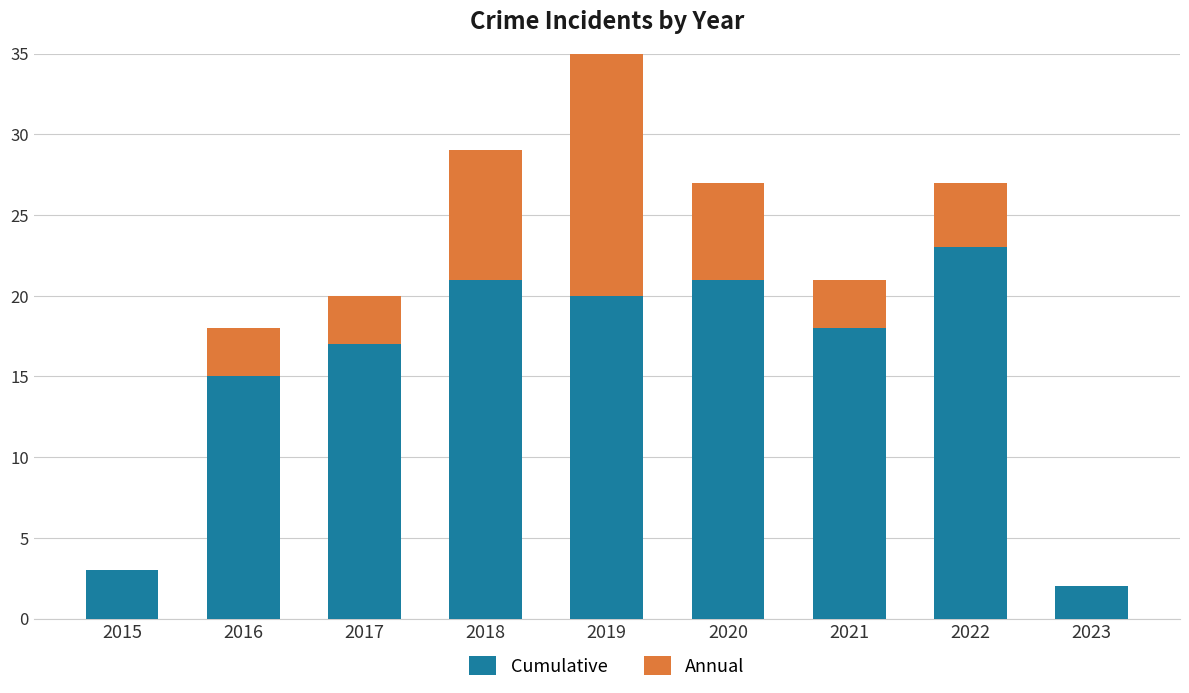

Where is Cumulative nearest to the value 12?

2016